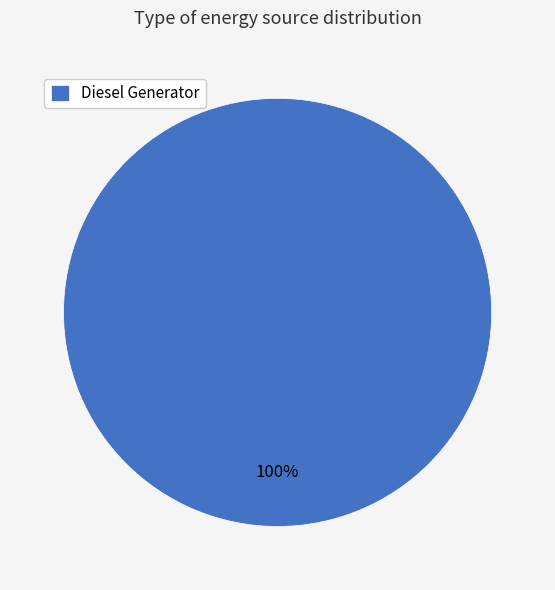

Rank the categories by value from highest to lowest.

Diesel Generator